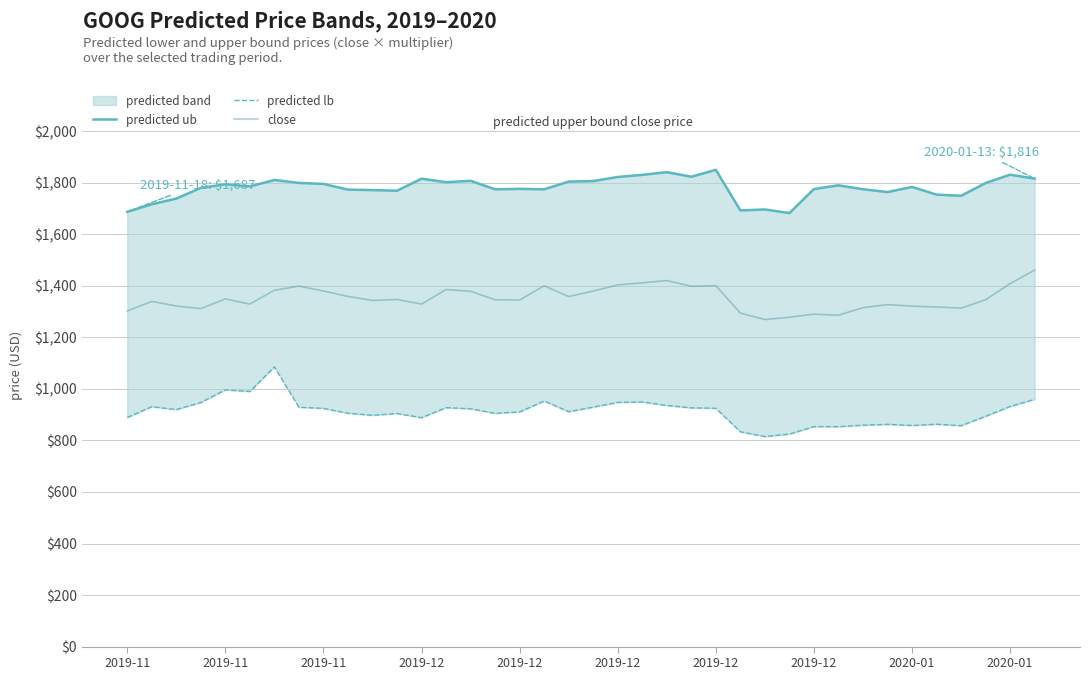

Which series has the widest spread of values?

predicted lb